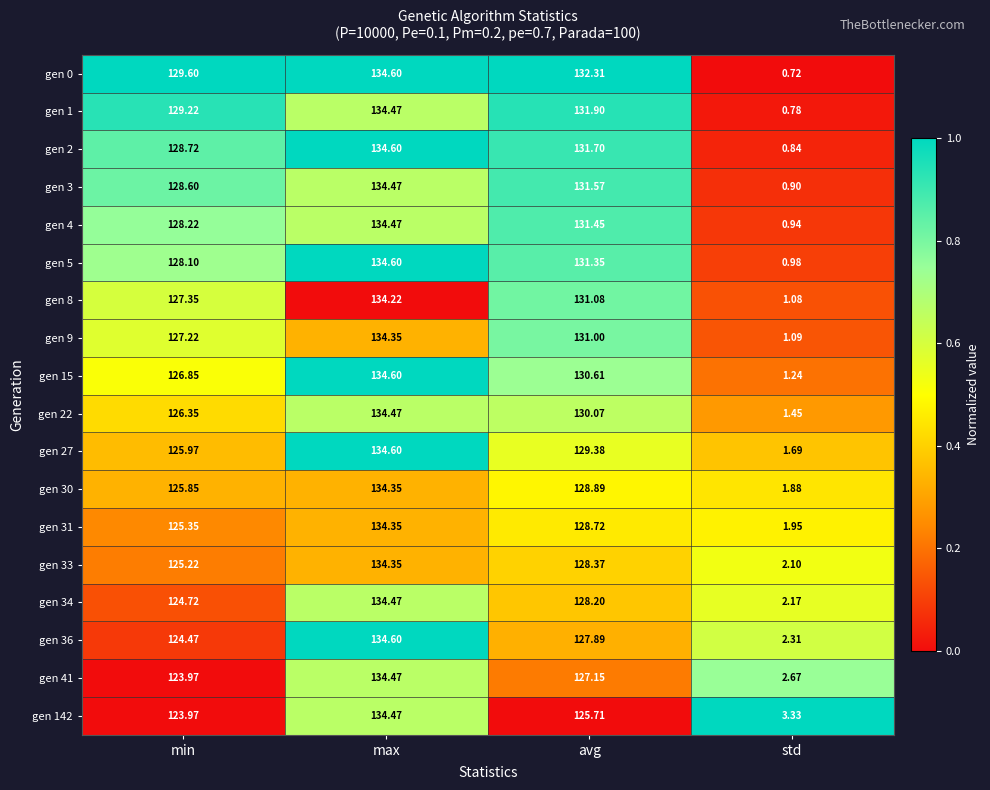

Which series has the largest total across all categories?

gen 0